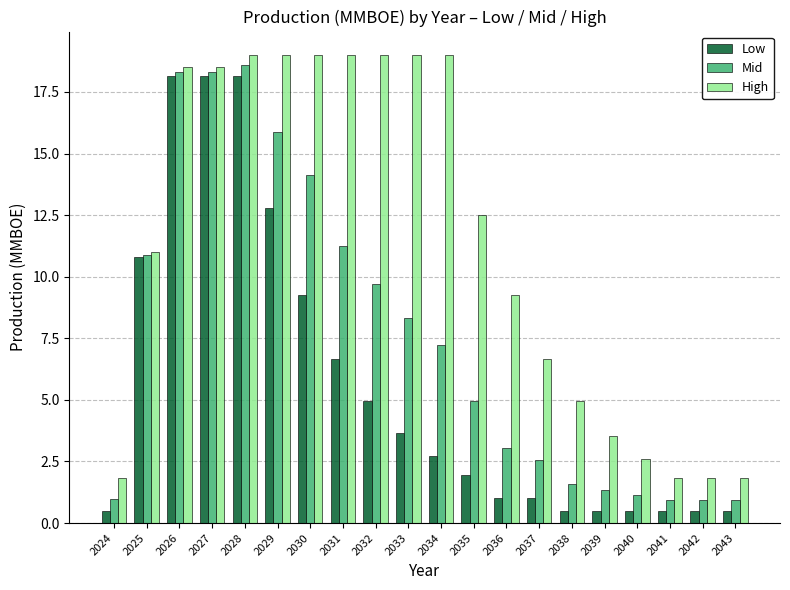

What is the lowest value of the Mid series?

1.0